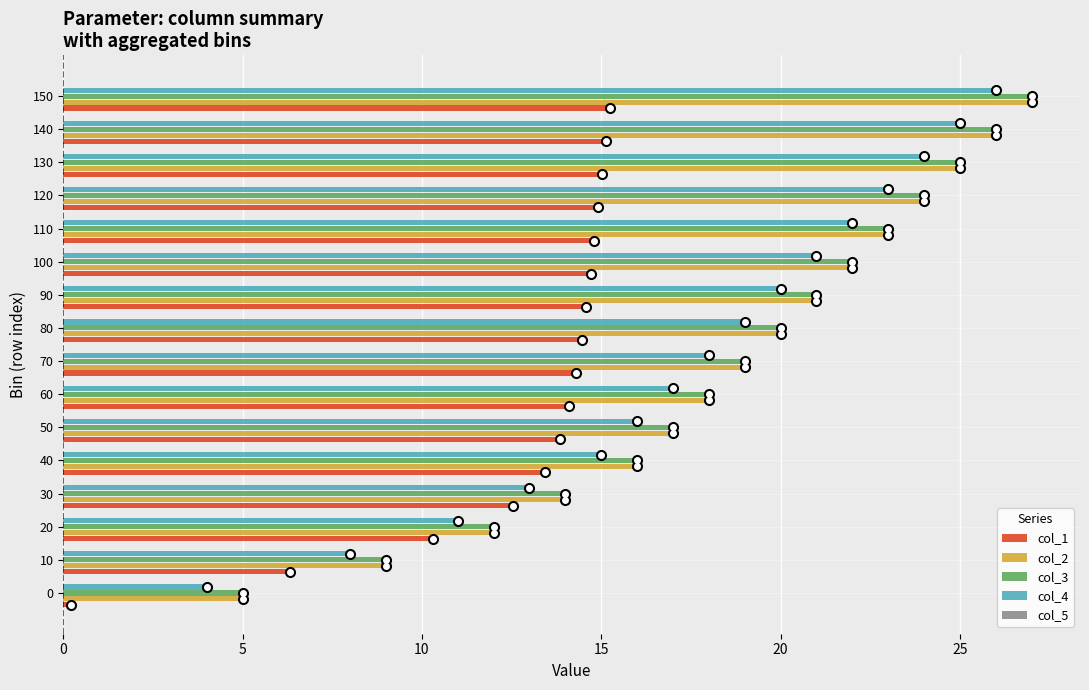

Is it true that col_3 equals 13.8 at 130?

False